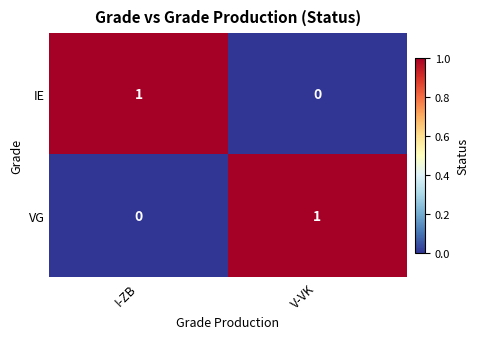

What is the difference between the highest and lowest values at V-VK?

1